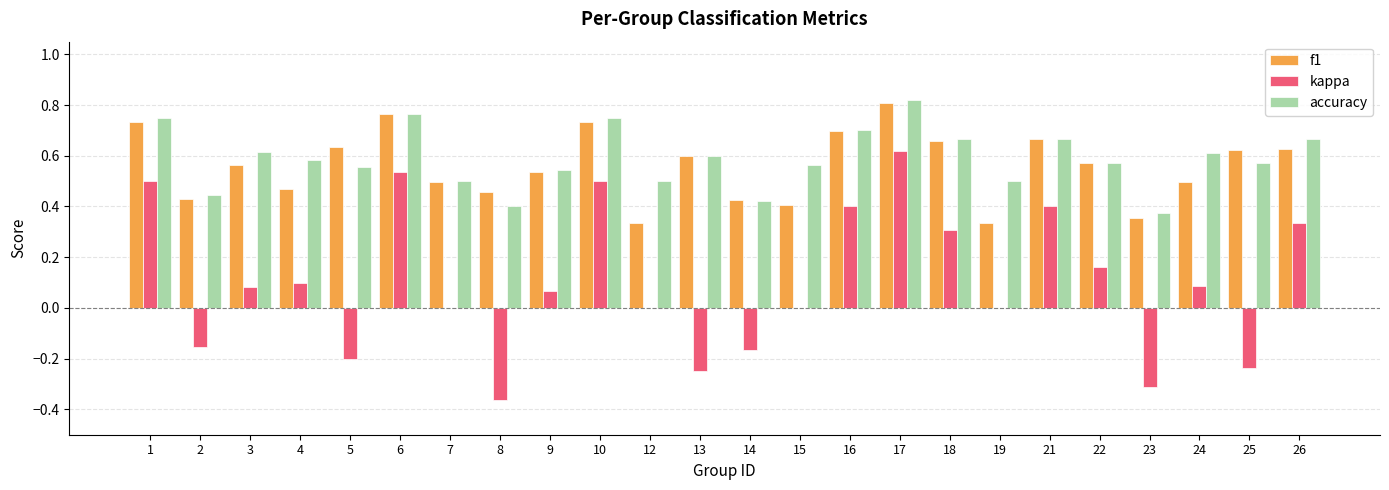

What is the sum of all accuracy values?

14.1